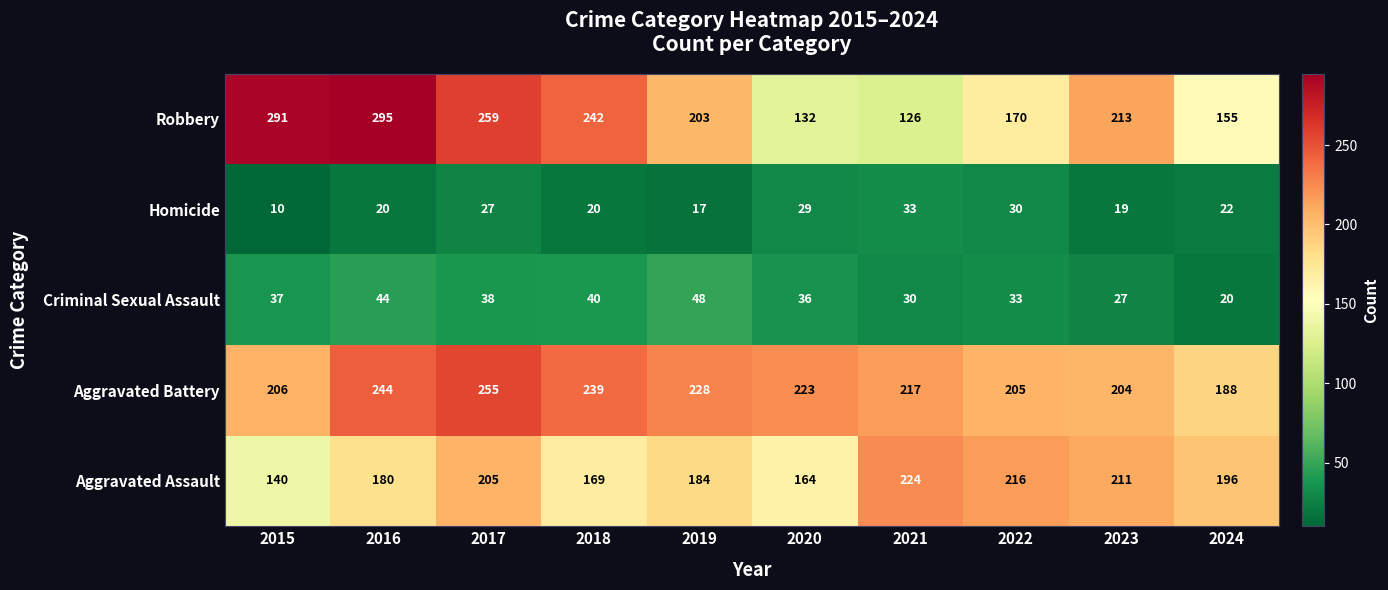

Which series has the widest spread of values?

Robbery